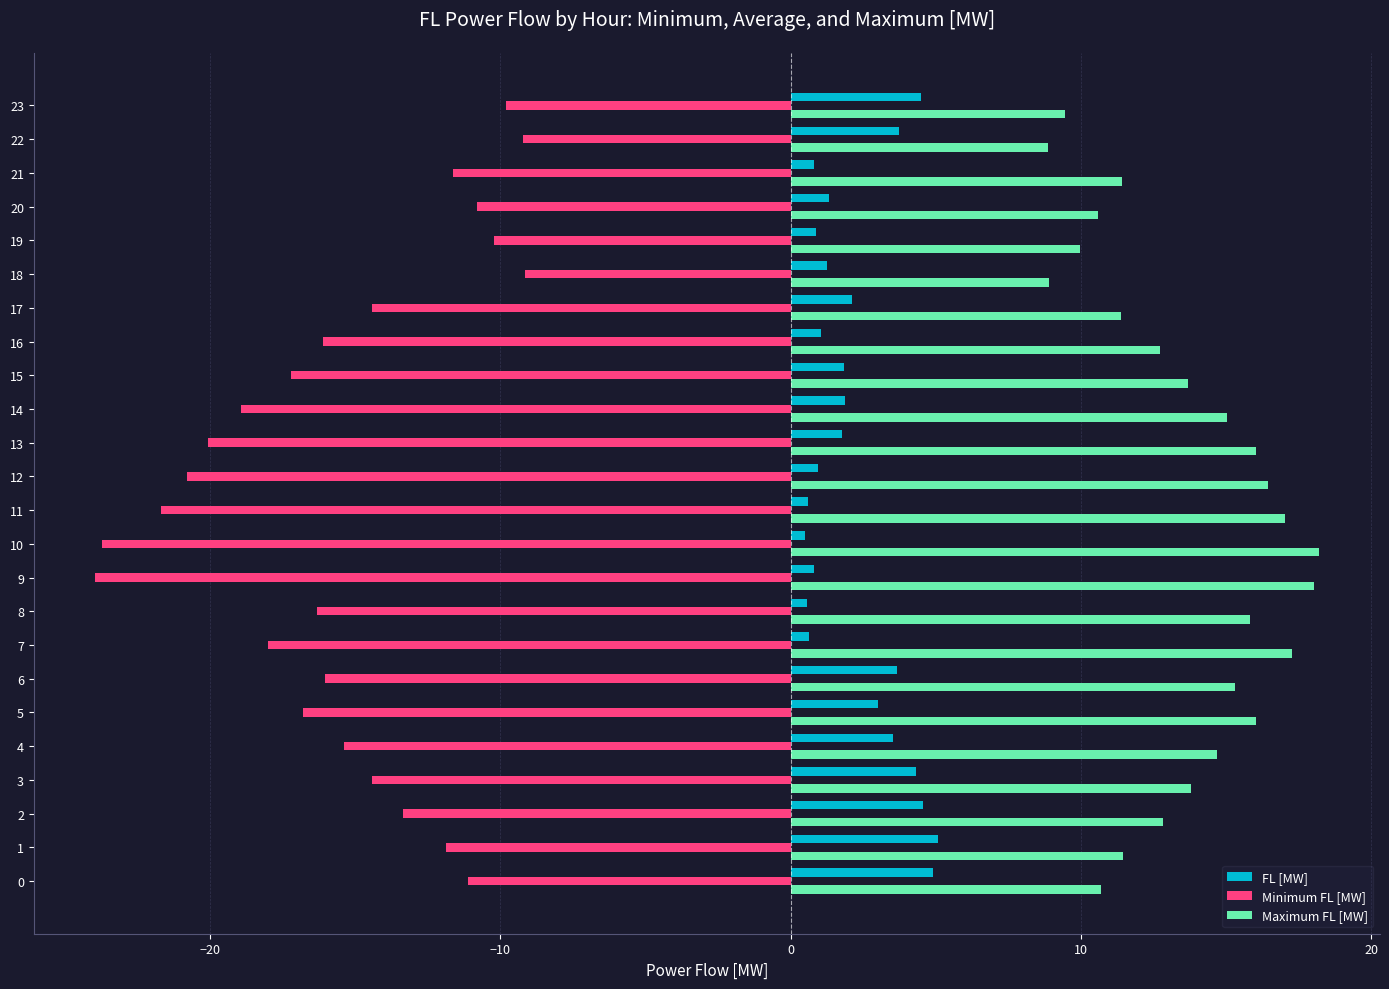

At 13, list the series in order from smallest to largest.

Minimum FL [MW], FL [MW], Maximum FL [MW]